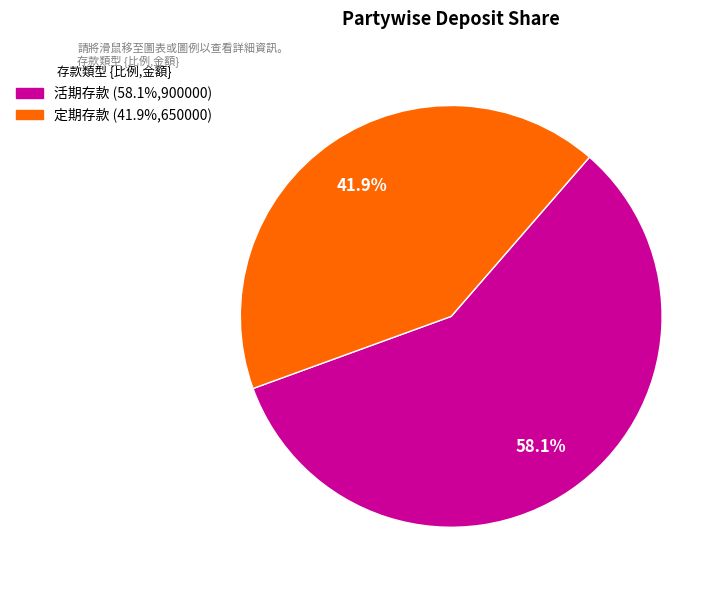

How many segments does this pie chart have?

2